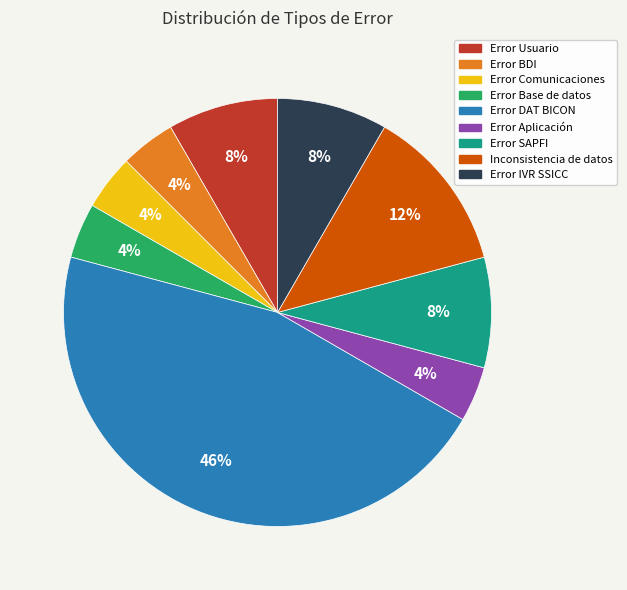

What is the largest slice in the pie chart?

Error DAT BICON